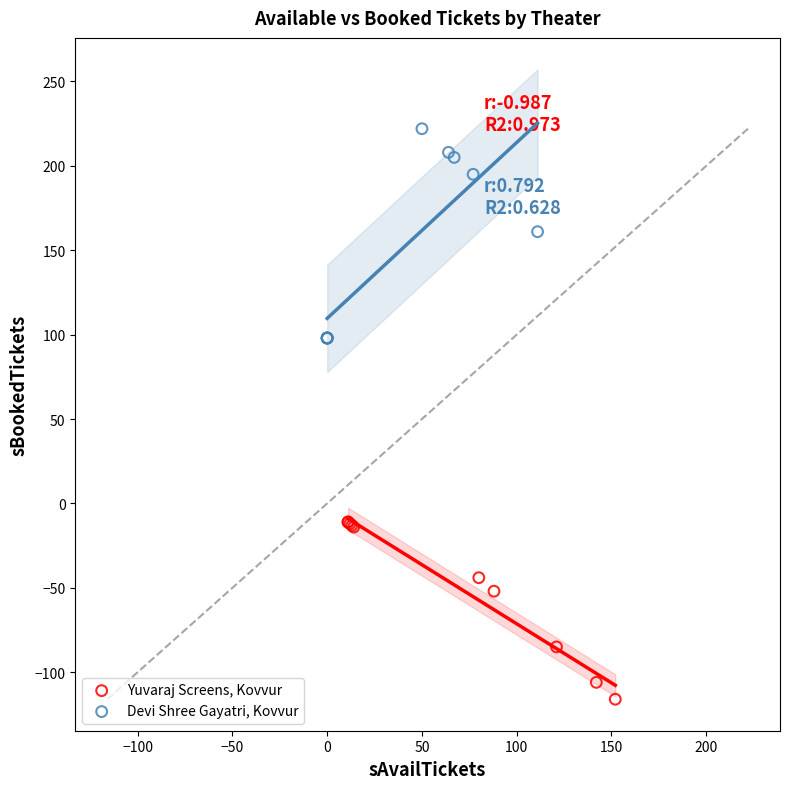

Which series has the widest spread of Y values?

Devi Shree Gayatri, Kovvur